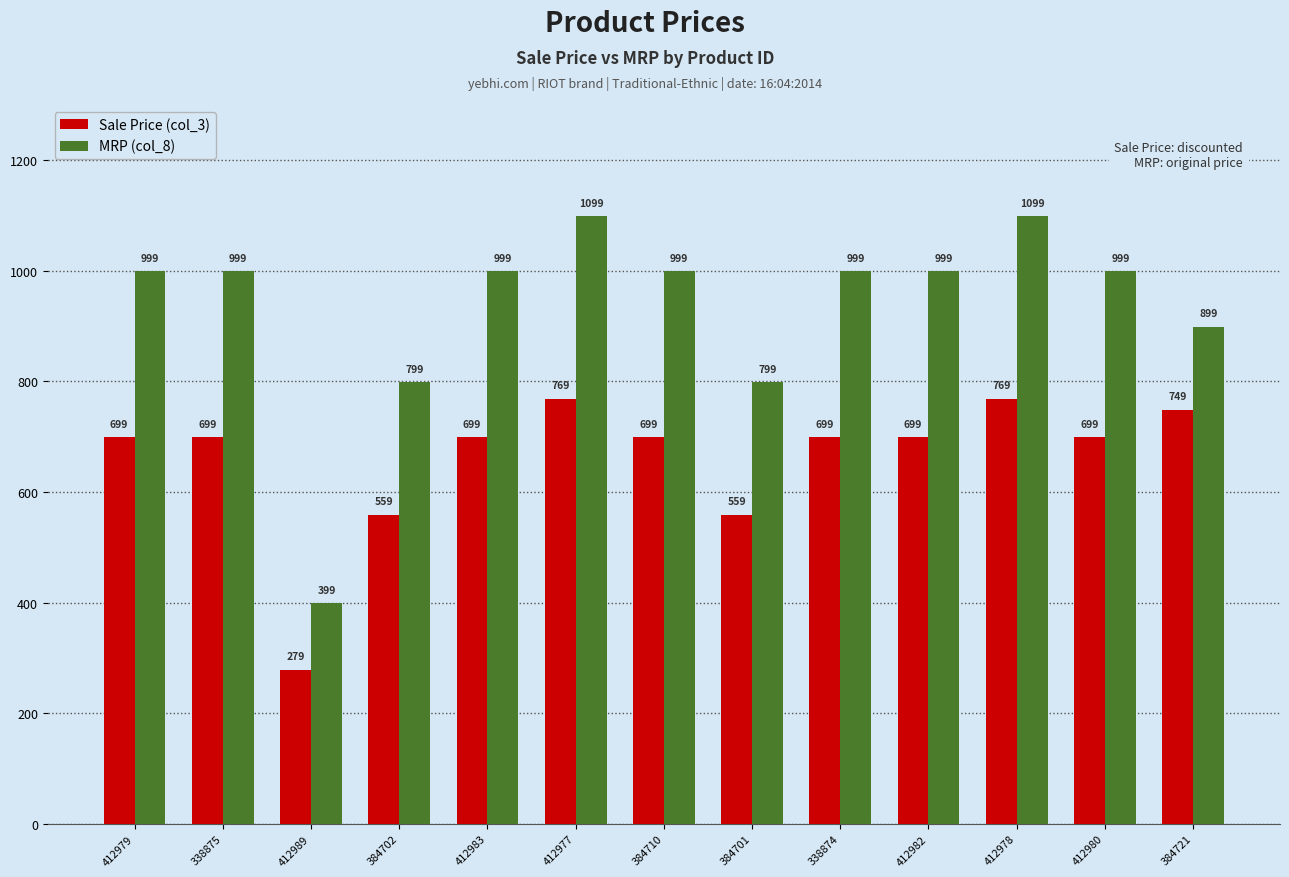

Reading left to right, list all the values displayed in this chart.

Sale Price (col_3): 412979=699	338875=699	412989=279	384702=559	412983=699	412977=769	384710=699	384701=559	338874=699	412982=699	412978=769	412980=699	384721=749
MRP (col_8): 412979=999	338875=999	412989=399	384702=799	412983=999	412977=1099	384710=999	384701=799	338874=999	412982=999	412978=1099	412980=999	384721=899